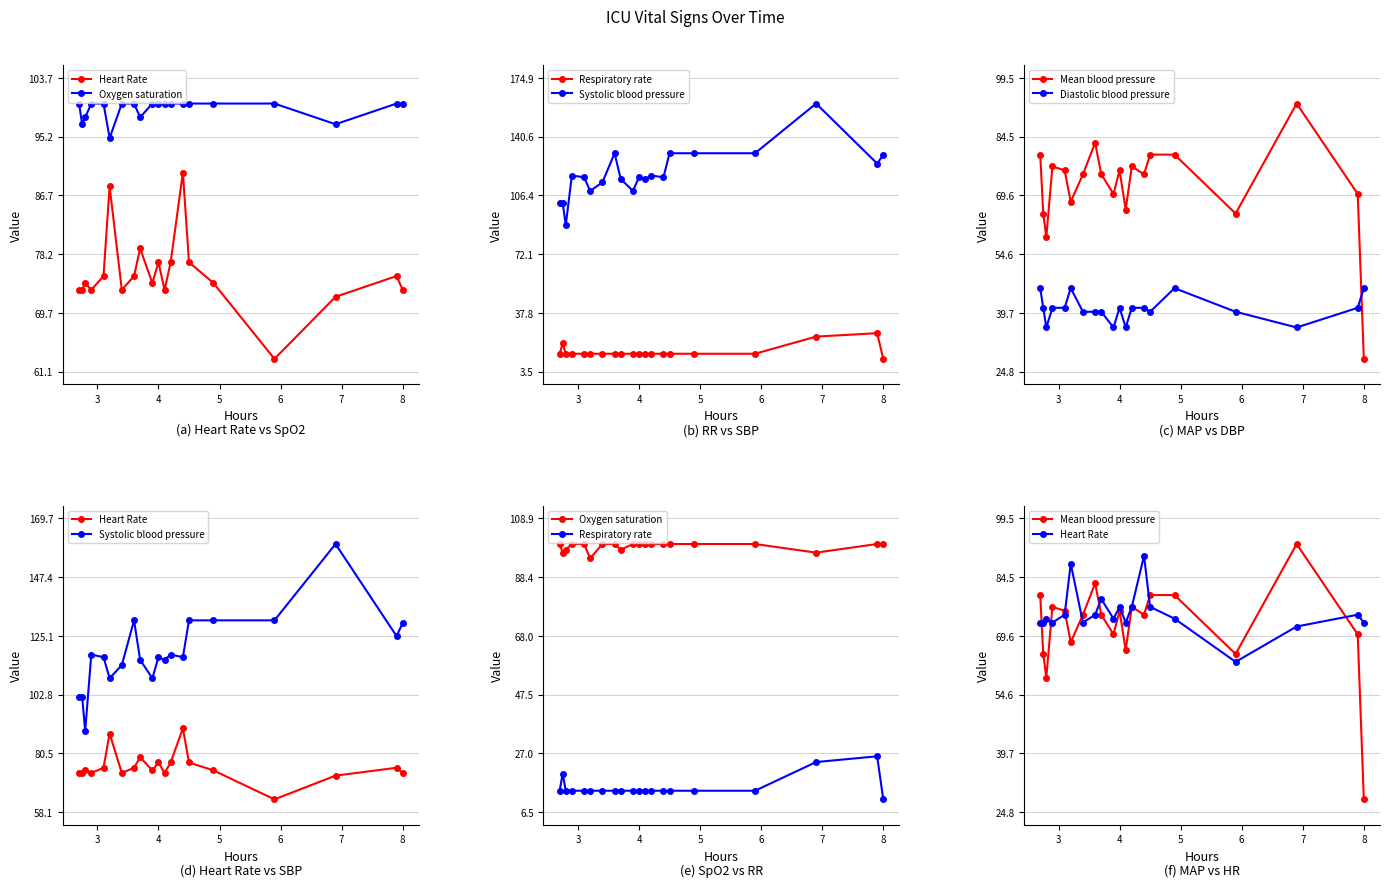

Is the value of Heart Rate at 9 greater than the value of Oxygen saturation at 13?

No